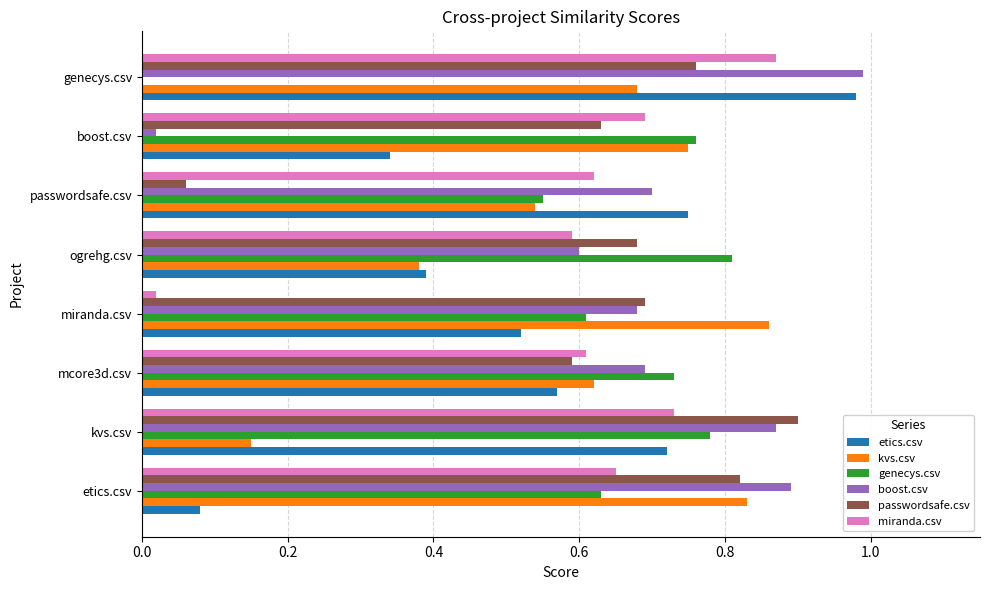

Is the value of genecys.csv at etics.csv greater than the value of kvs.csv at kvs.csv?

Yes